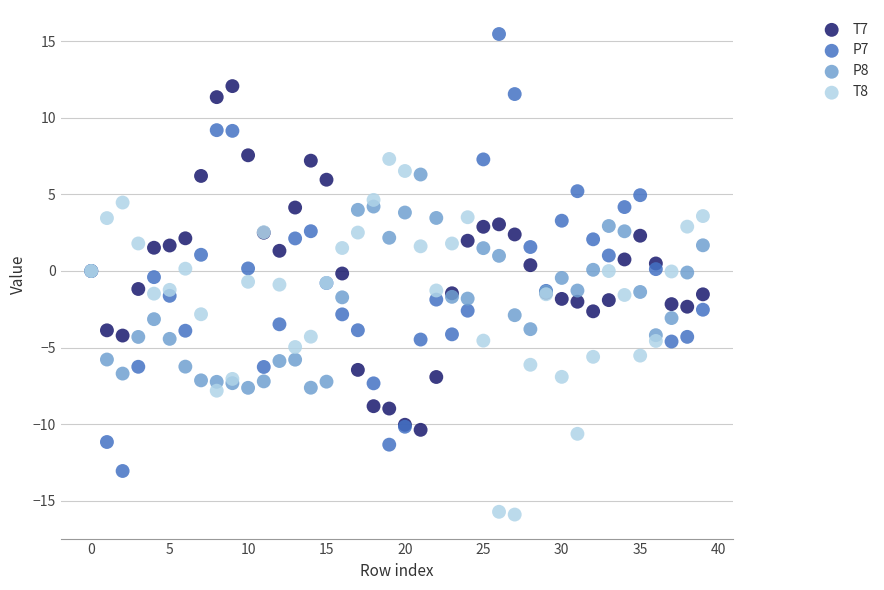

Which series has the widest spread of Y values?

P7